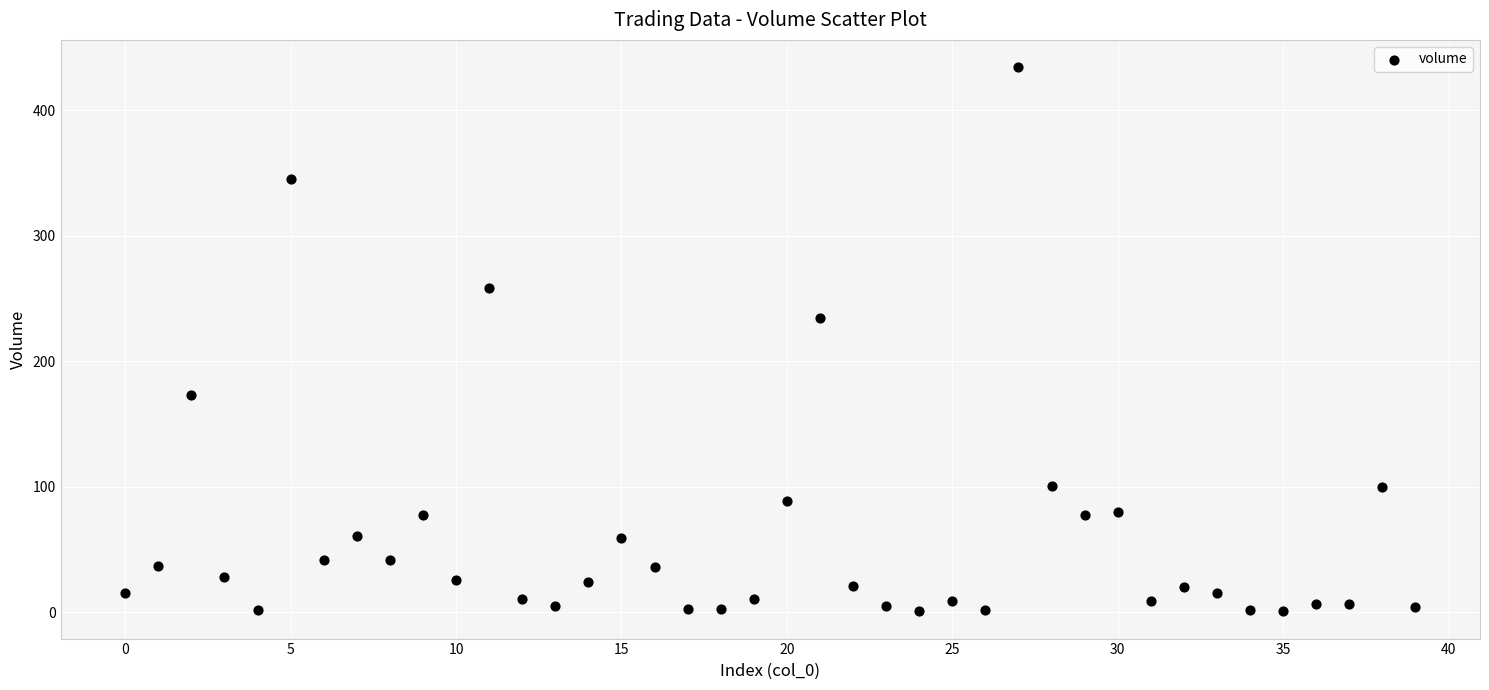

What is the range of Y values (max minus min)?

433.8